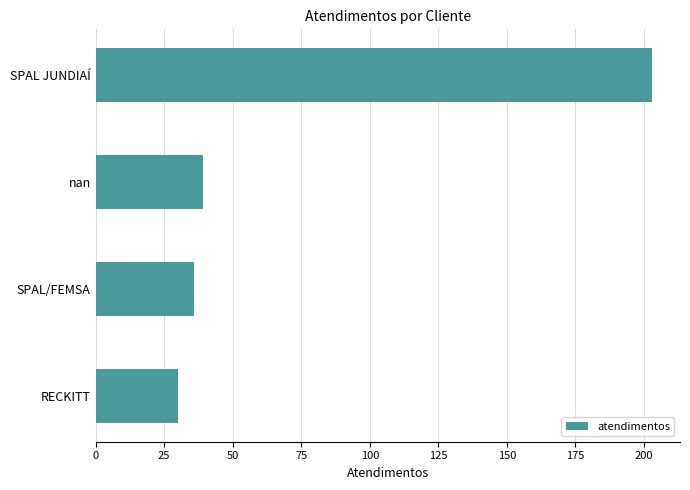

The value at nan is 39. True or false?

True